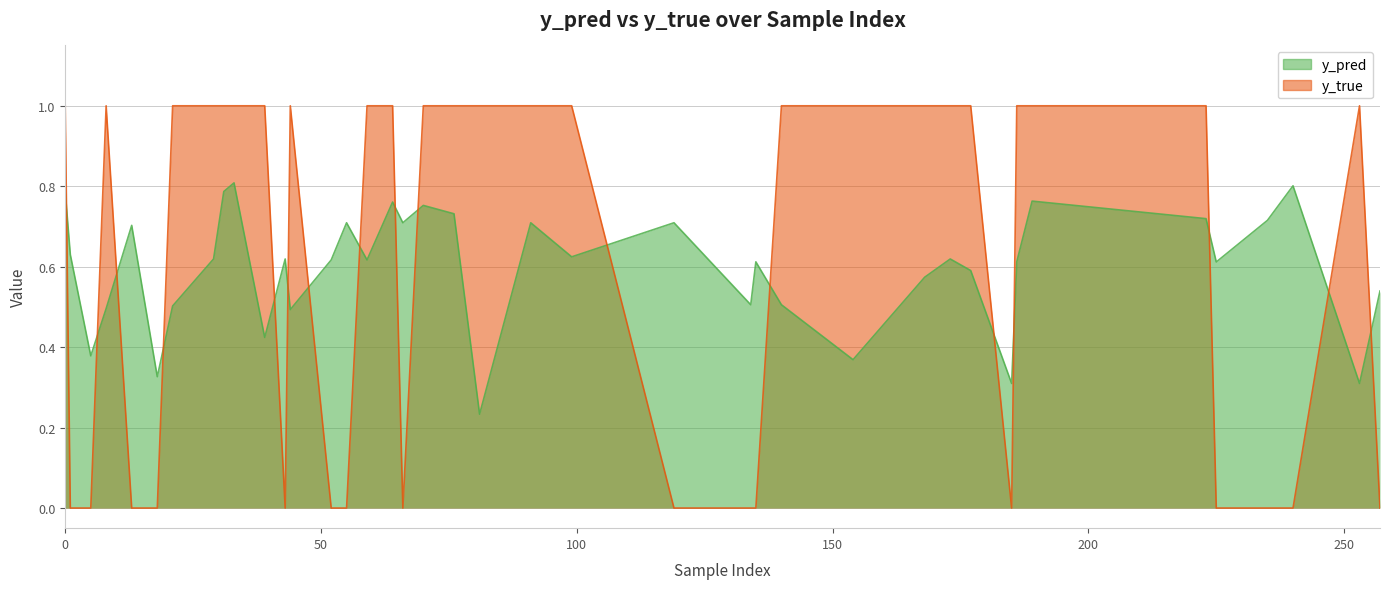

What is the value of the y_pred point at the 21st from the left?

0.2